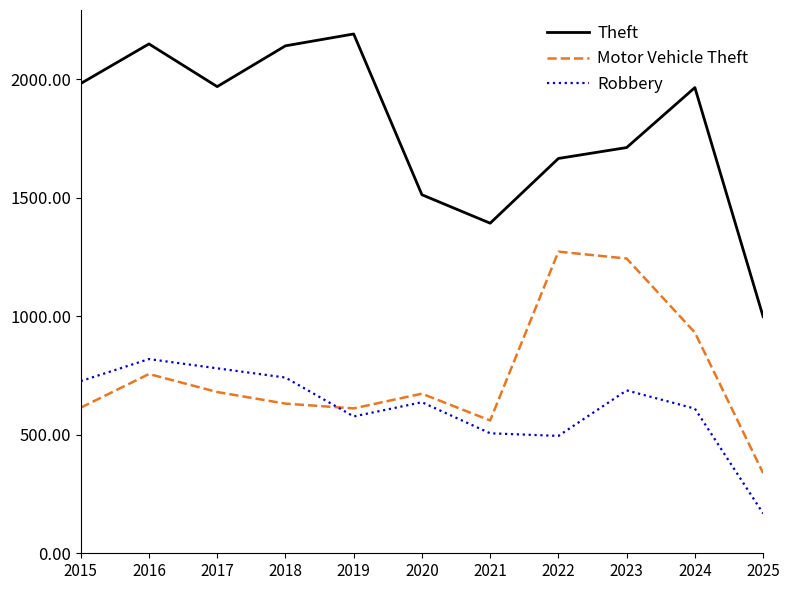

True or false: Theft and Robbery intersect in this chart.

False